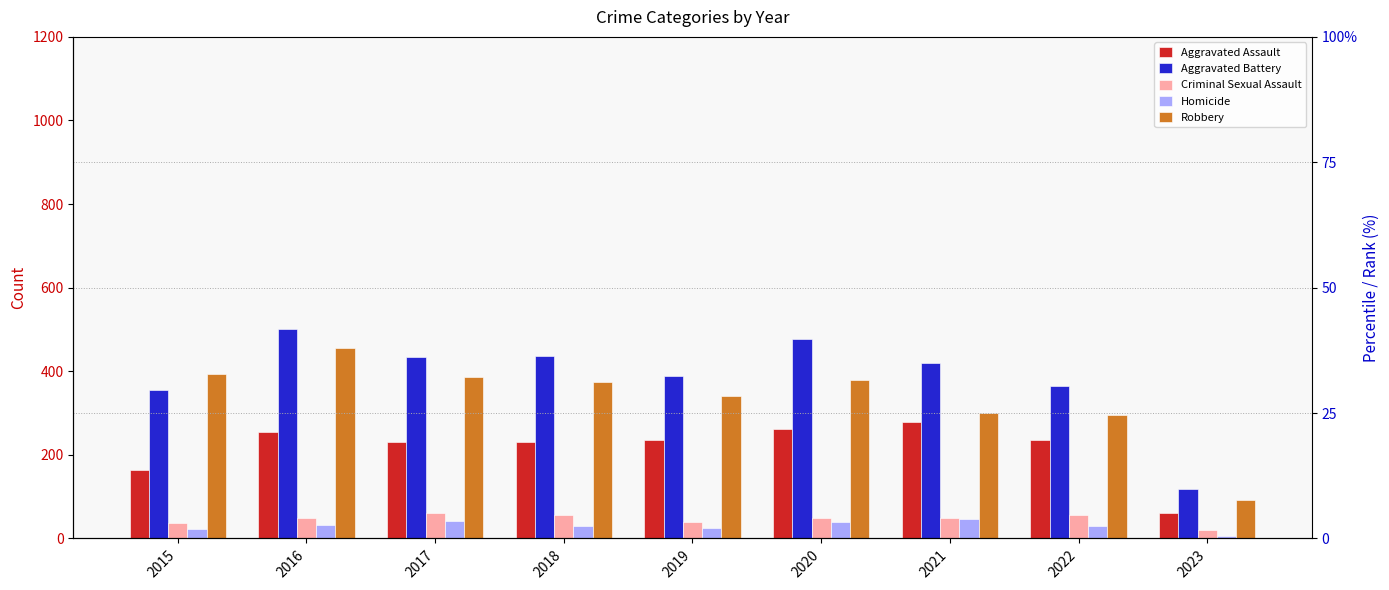

Reading left to right, what are all the values shown in this chart?

Aggravated Assault: 163	255	230	231	235	261	279	235	60
Aggravated Battery: 354	501	434	436	388	478	420	365	118
Criminal Sexual Assault: 38	49	62	56	40	49	50	56	21
Homicide: 23	33	42	31	24	39	46	29	5
Robbery: 393	455	386	375	340	378	300	295	93